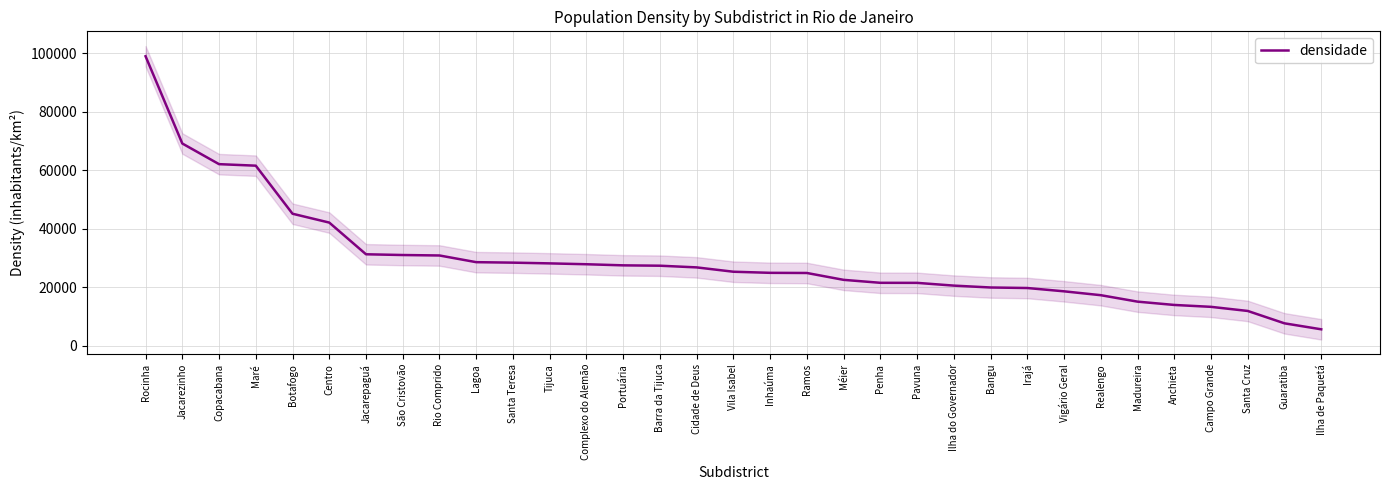

Approximately how many times larger is the value at Tijuca compared to Pavuna?

1.3